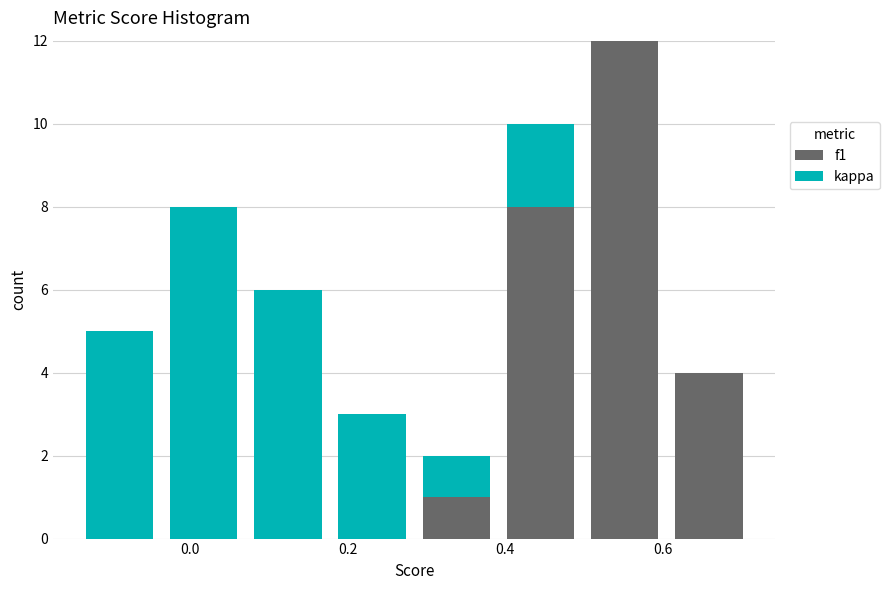

Reading left to right, list every stacked bar in this chart as the range it spans on the x-axis followed by its total height. Neither the bar edges nor the heights are printed on the chart, so give them approximately, as read against the axes.

-0.14 to -0.04: 5
-0.04 to 0.08: 8
0.08 to 0.18: 6
0.18 to 0.28: 3
0.28 to 0.40: 2
0.40 to 0.50: 10
0.50 to 0.60: 12
0.60 to 0.72: 4